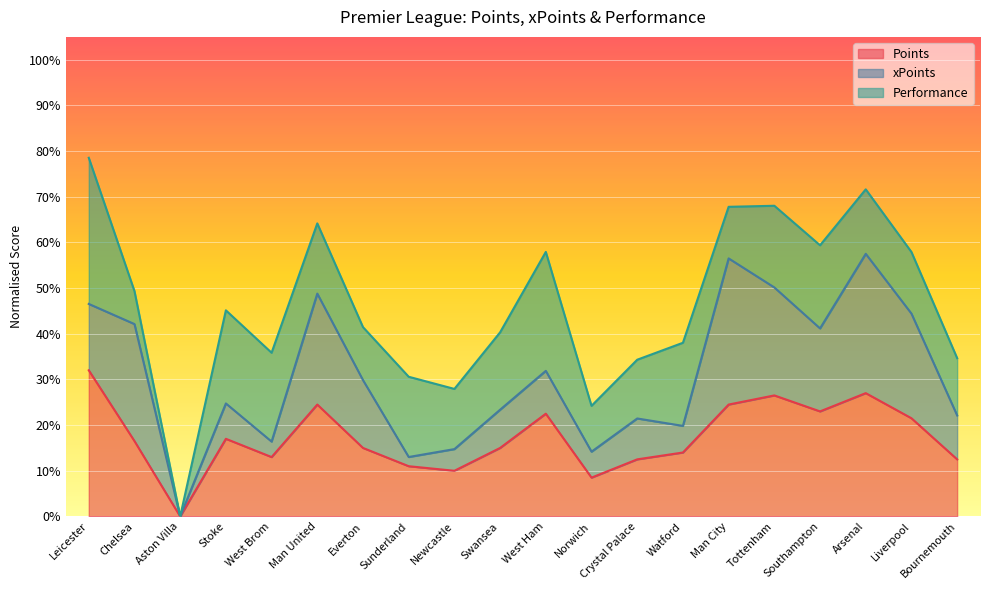

The value of Points at Leicester is 106.8. True or false?

False